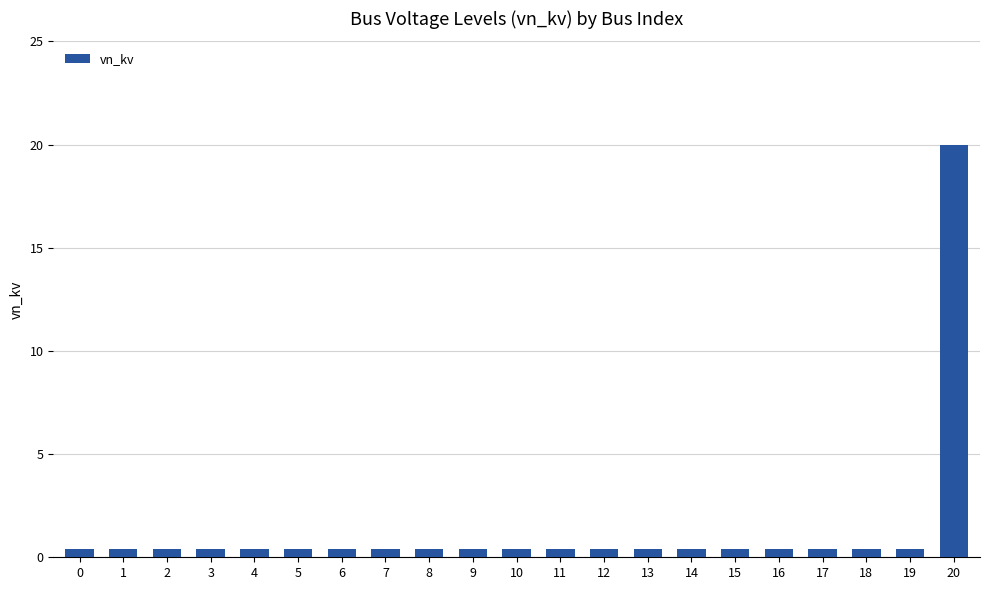

What is the value of the 12th bar from the left?

0.4